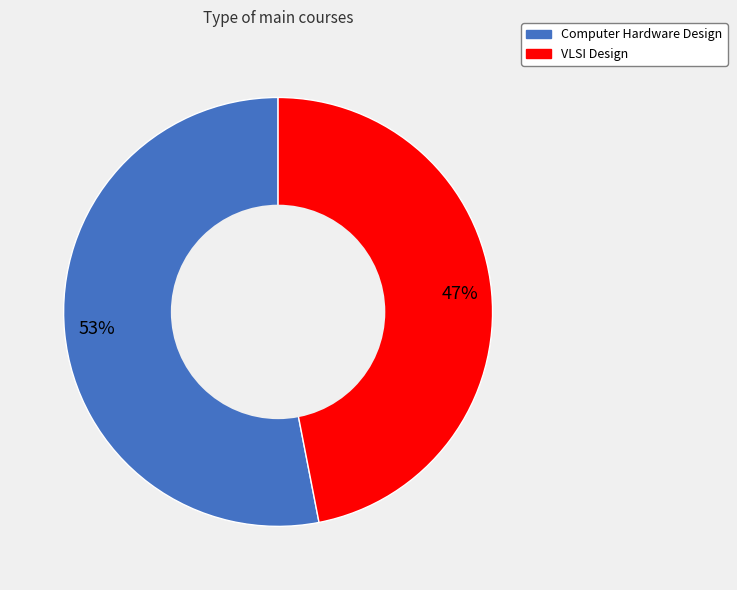

To the nearest percent, what is the difference between the VLSI Design and Computer Hardware Design slice percentages?

6%